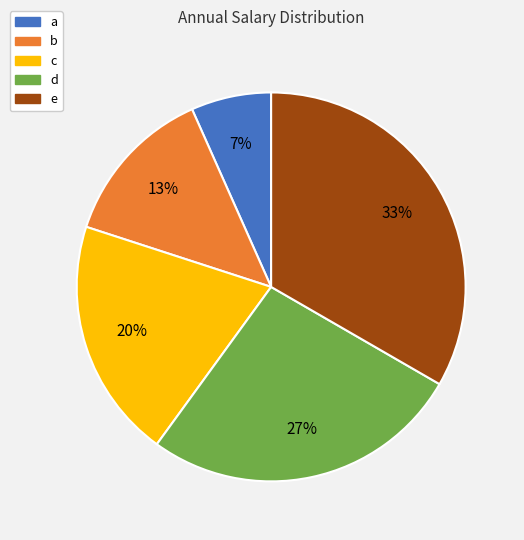

Which slice is the smallest?

a